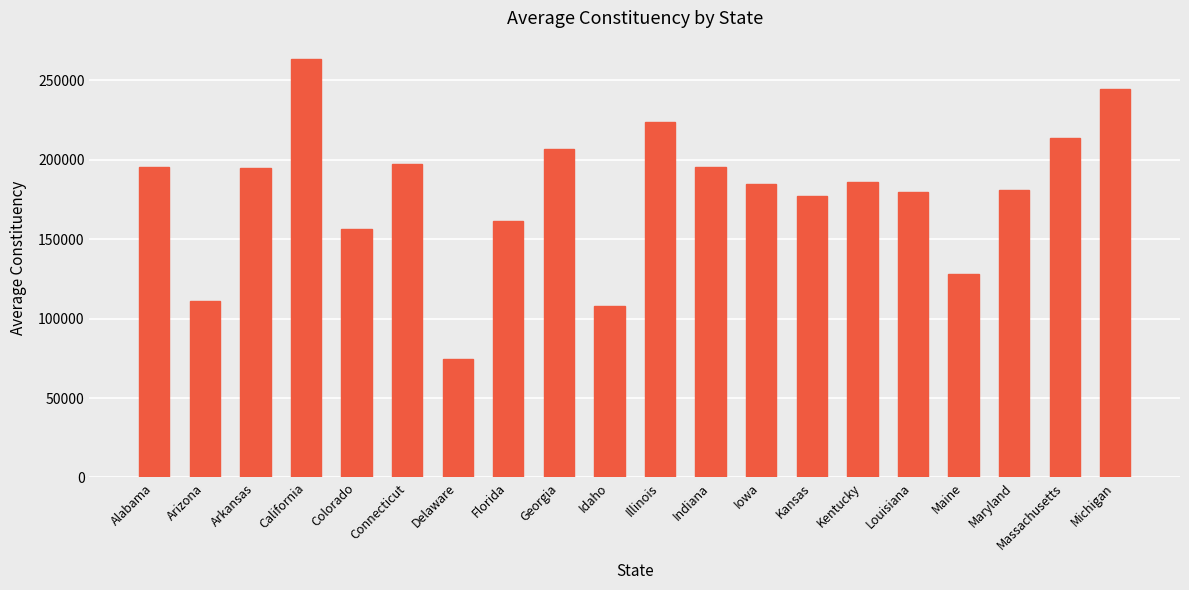

Is it true that the value at Arkansas is 194689.3?

True